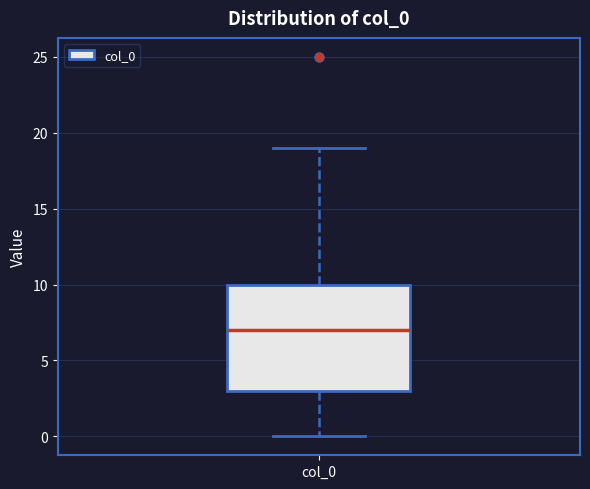

Read this box plot against the y-axis: the position of the median line, the range covered by the box, and the ends of both whiskers. The values are not printed on the chart, so give them approximately, as read against the axis.

median 7, box 3 to 10, whiskers 0 to 19